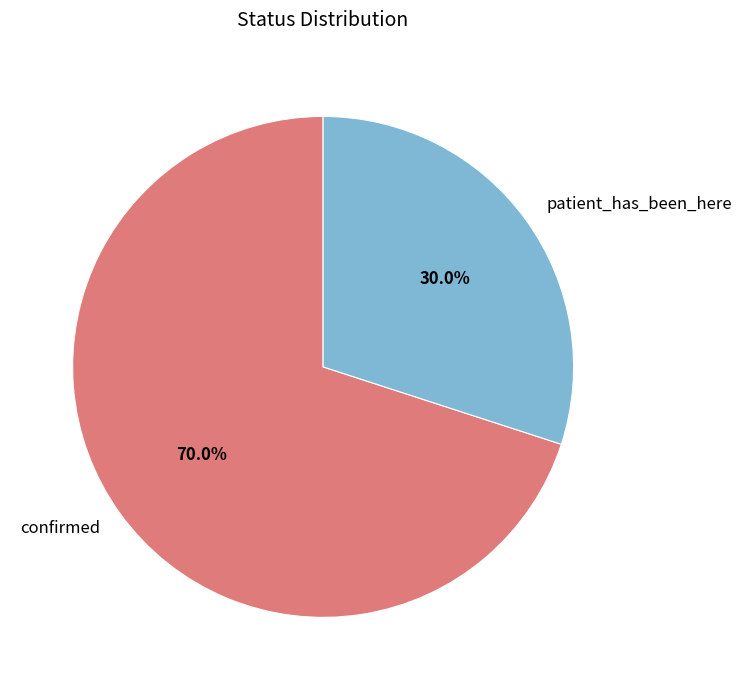

To the nearest percent, what is the difference between the patient_has_been_here and confirmed slice percentages?

40%